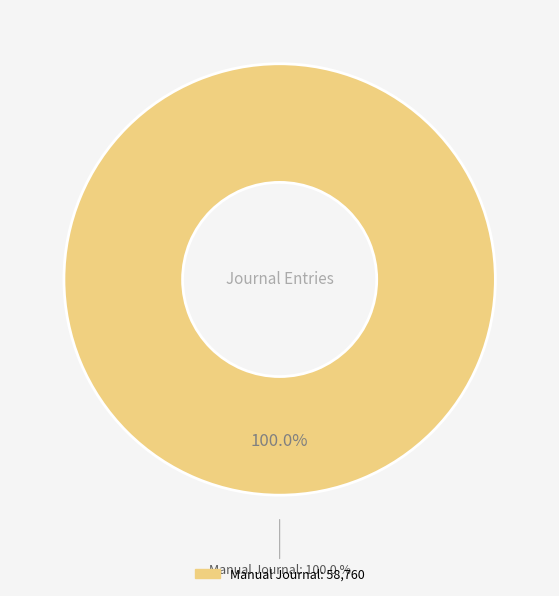

Which slice is the largest?

Manual Journal